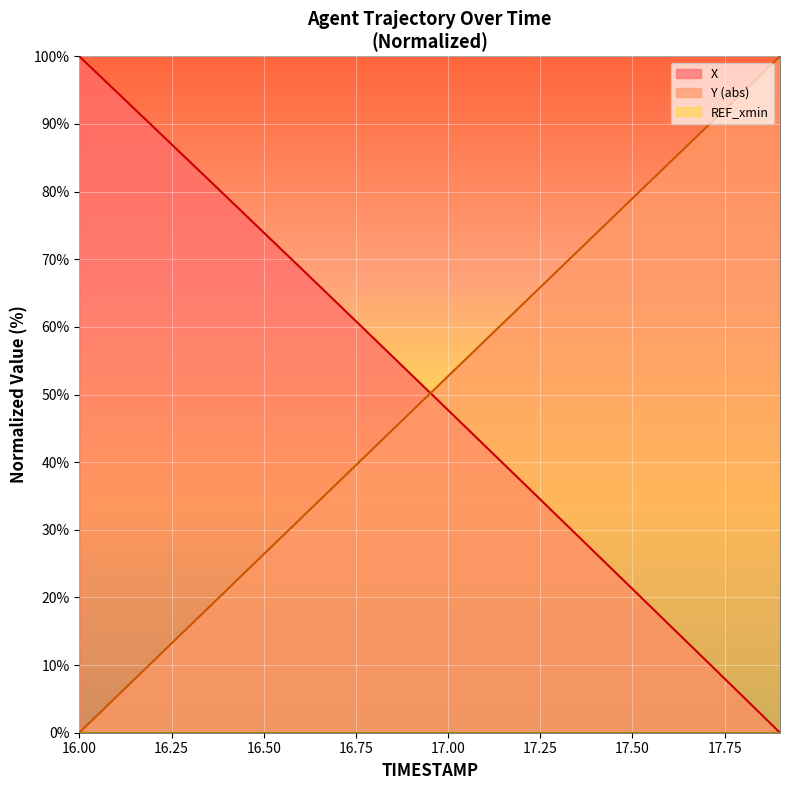

What is the difference between the X values at 16.9 and 16.2?

36.7